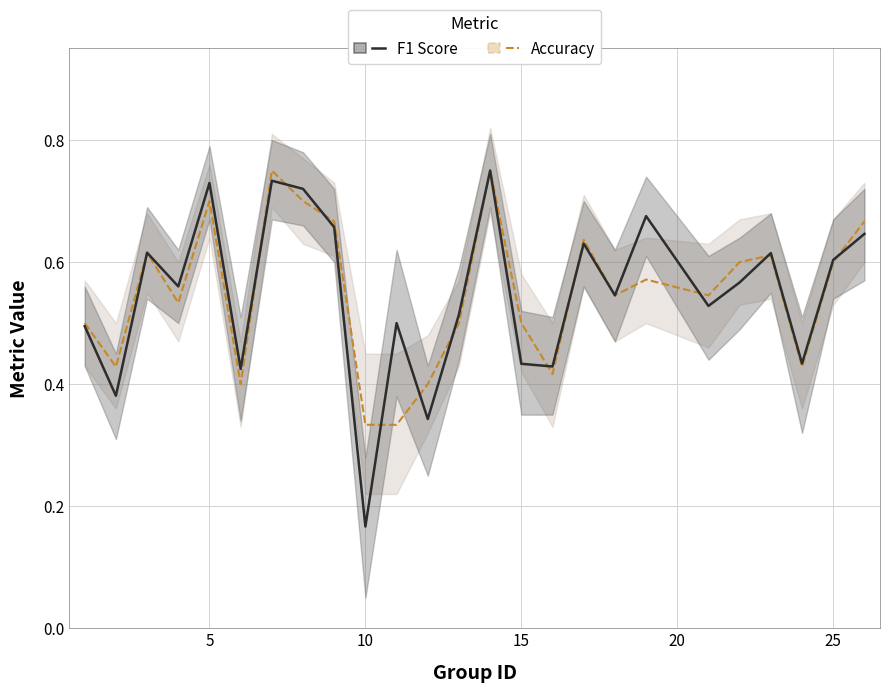

What is the sum of all Accuracy values?

13.7